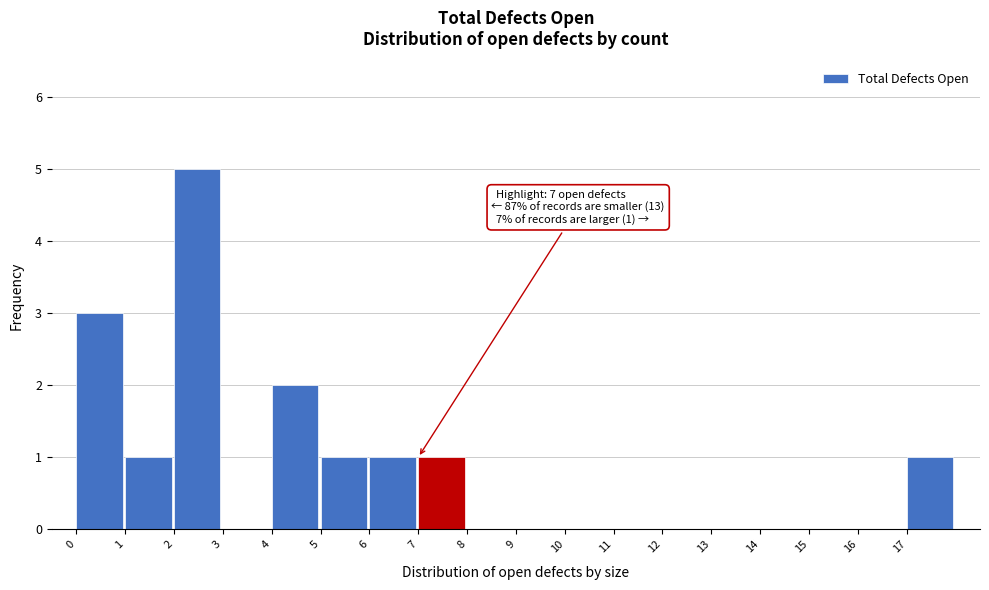

Over which range of the x-axis is the bar tallest?

2 to 3